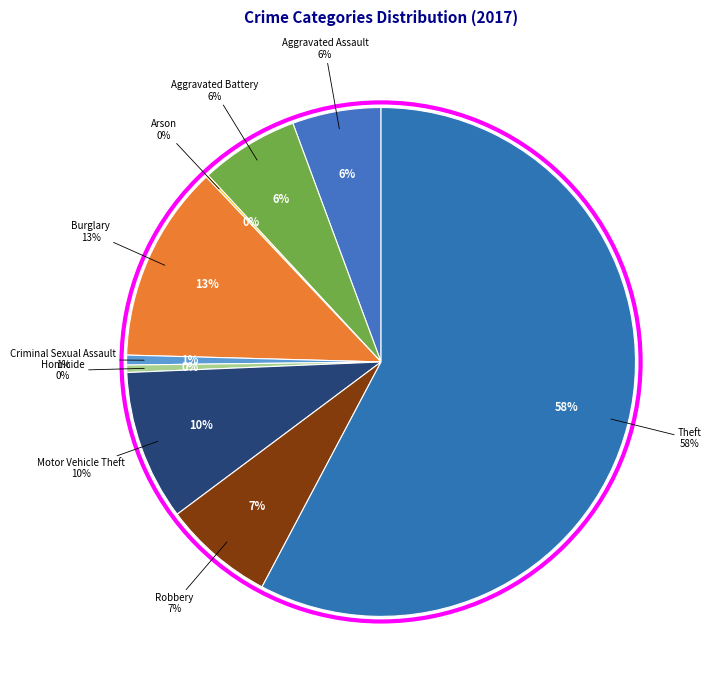

To the nearest percent, what is the combined percentage of Aggravated Assault and Theft?

63%